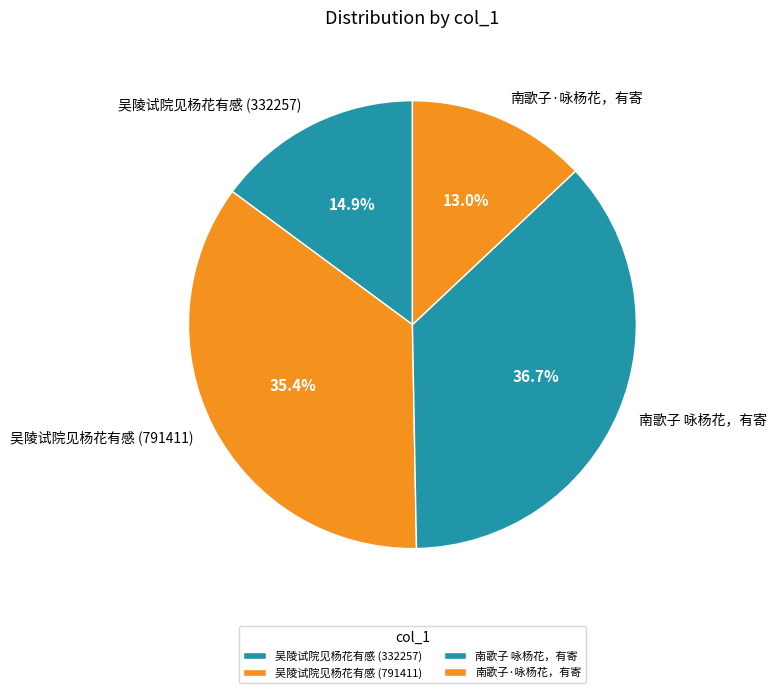

To the nearest percent, what is the combined percentage of 南歌子 咏杨花，有寄 and 吴陵试院见杨花有感 (332257)?

52%